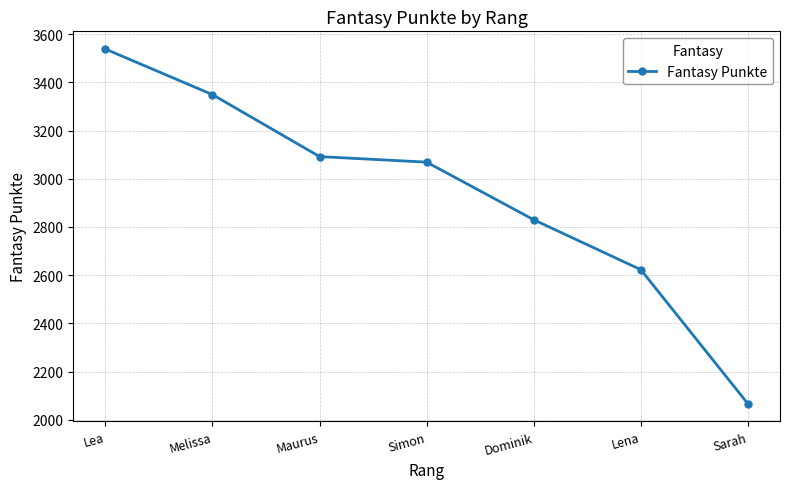

Where is the data nearest to the value 2802?

Dominik